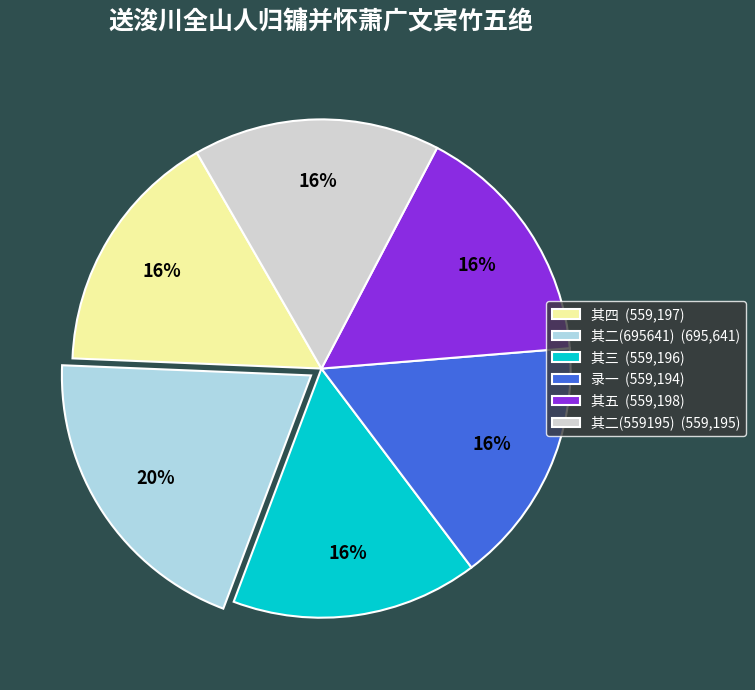

Does 录一 (559,194) account for over 50% of the chart?

No